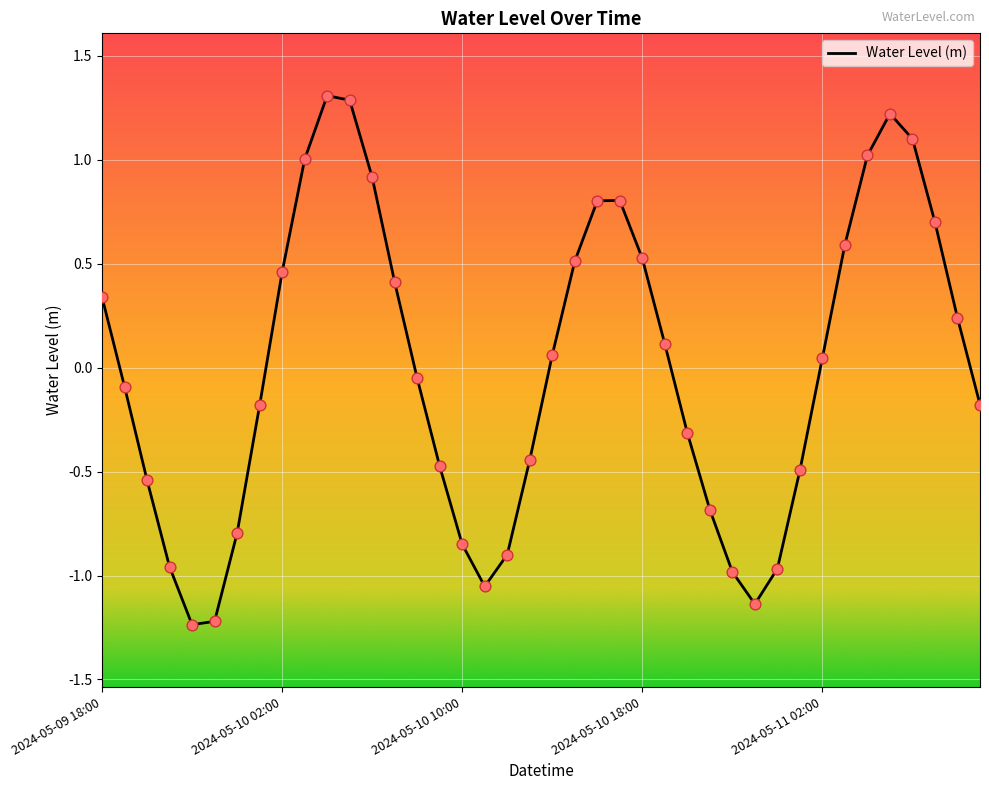

What is the greatest value displayed?

1.3